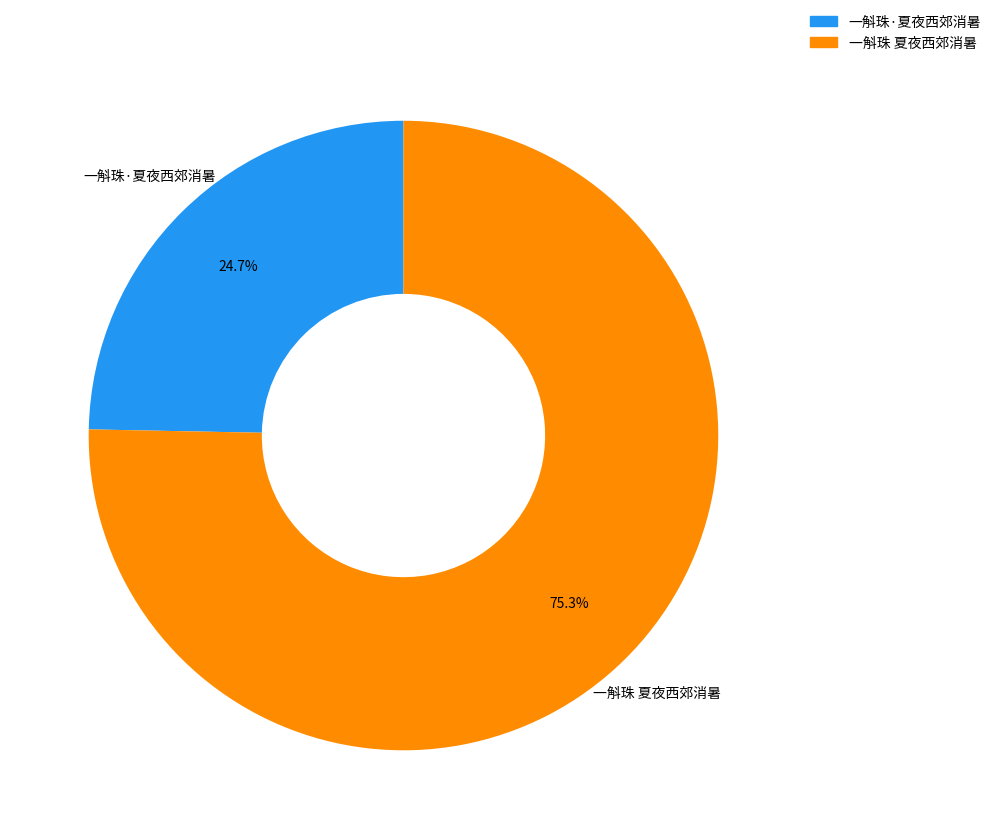

Do 一斛珠·夏夜西郊消暑 and 一斛珠 夏夜西郊消暑 together represent more than half of the pie?

Yes